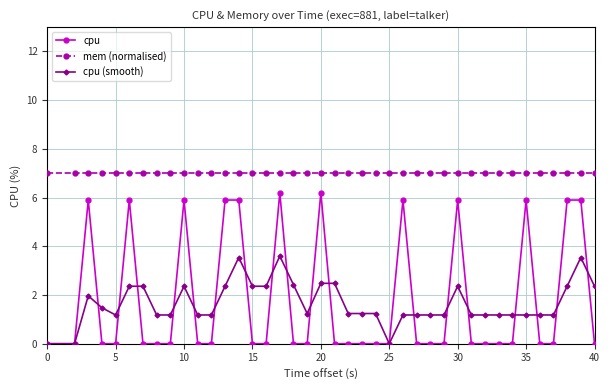

What is the highest value of the cpu (smooth) series?

3.6